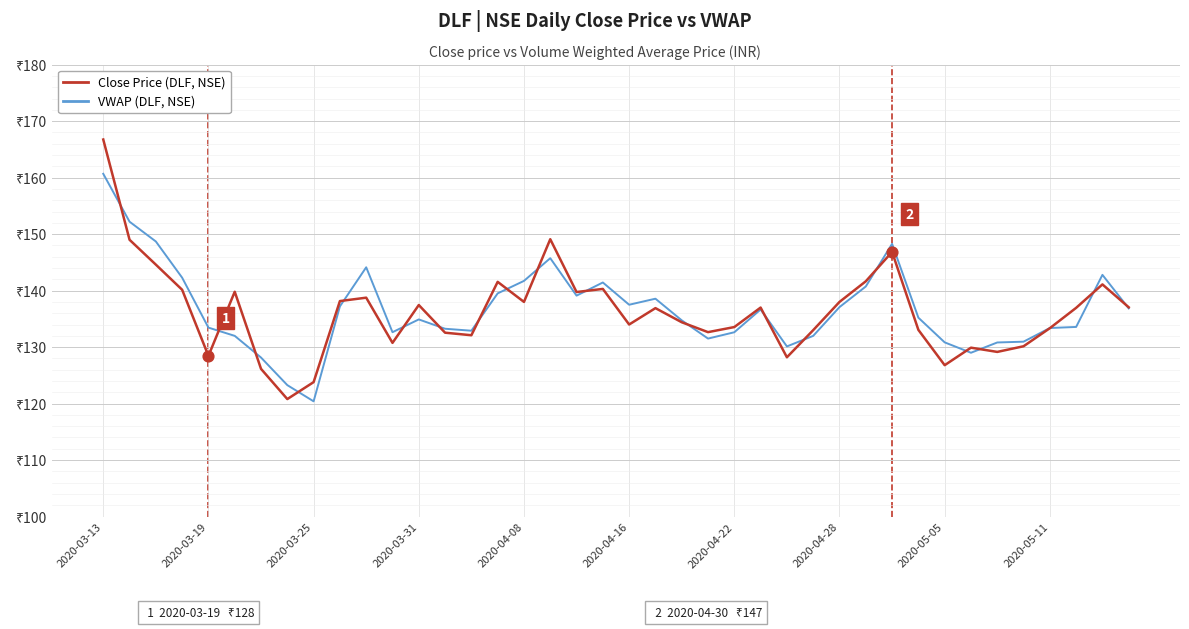

Is this an area chart (filled region under the line)?

No